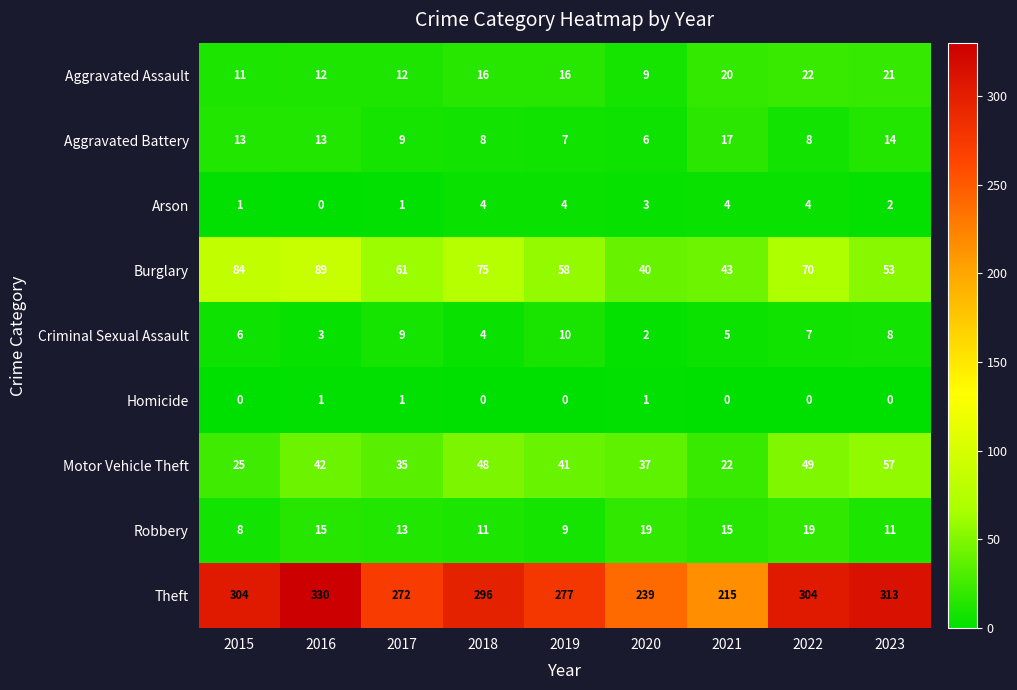

At which label does Burglary reach its minimum?

2020